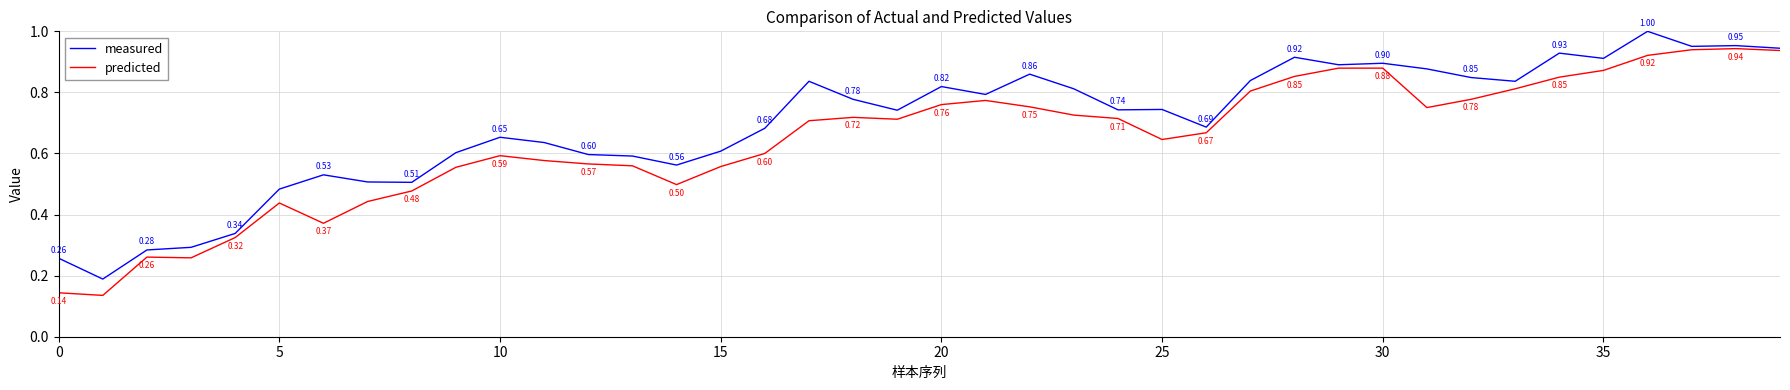

List the series in order of their peak value, lowest first.

predicted, measured